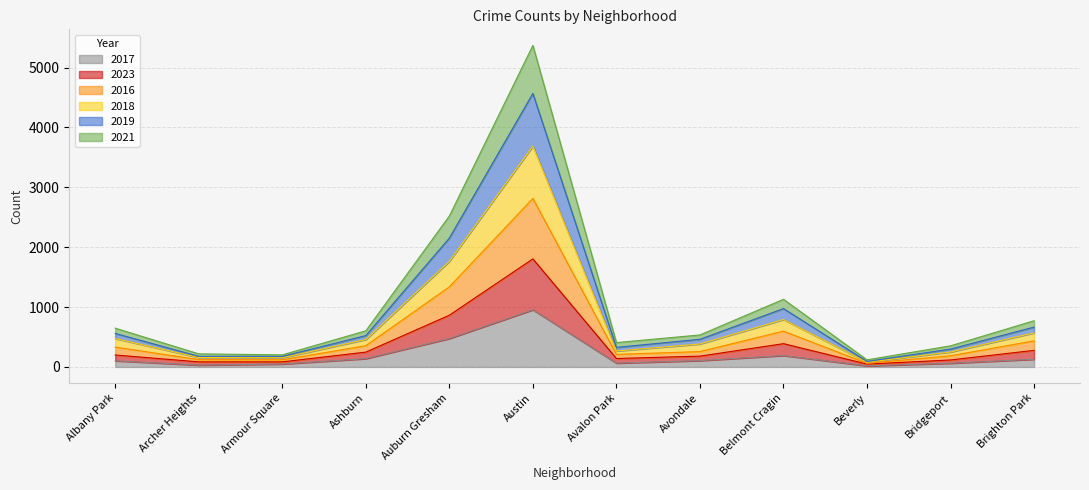

What is the highest value of the 2017 series?

955